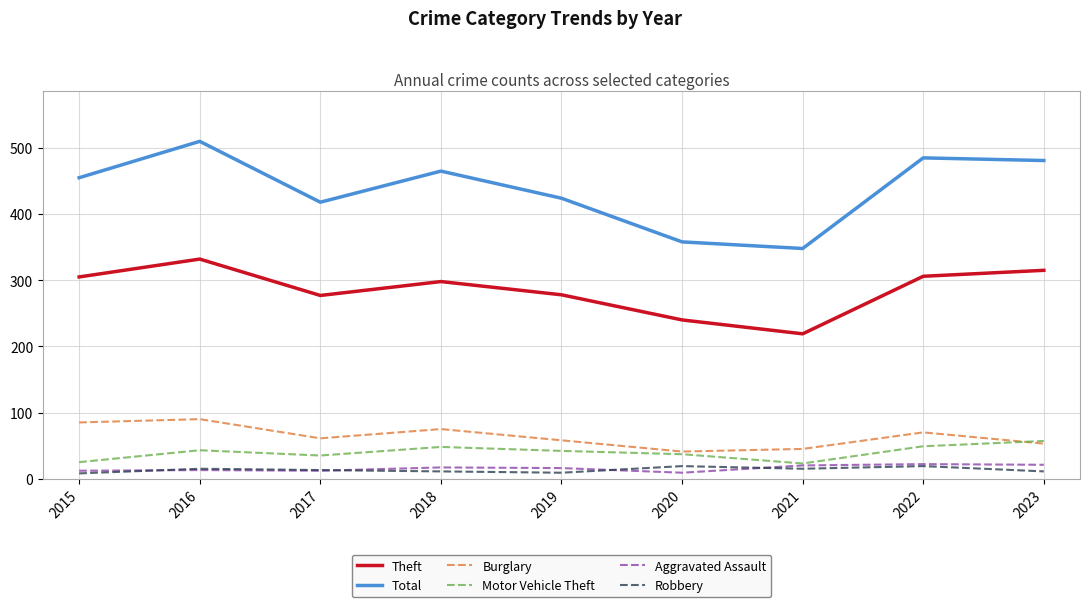

What is the total value across all series at 2021?

670